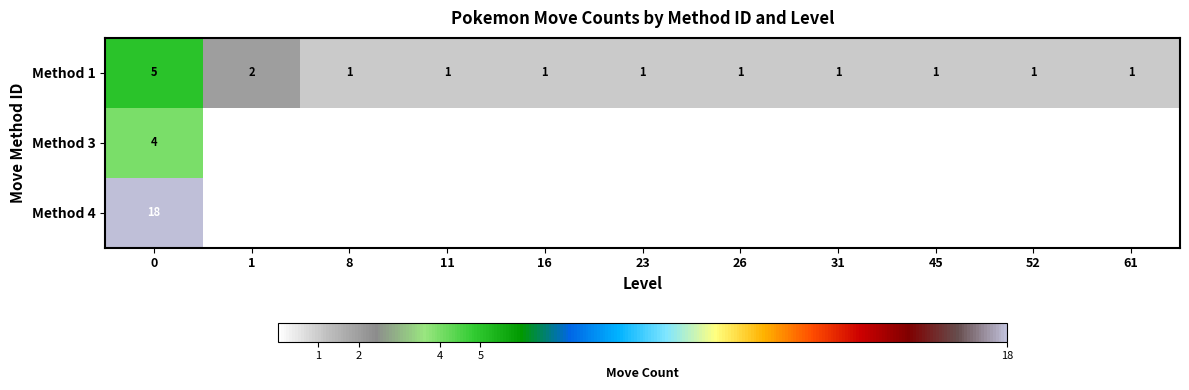

What is the difference between the maximum and minimum values in the Method 1 series?

4